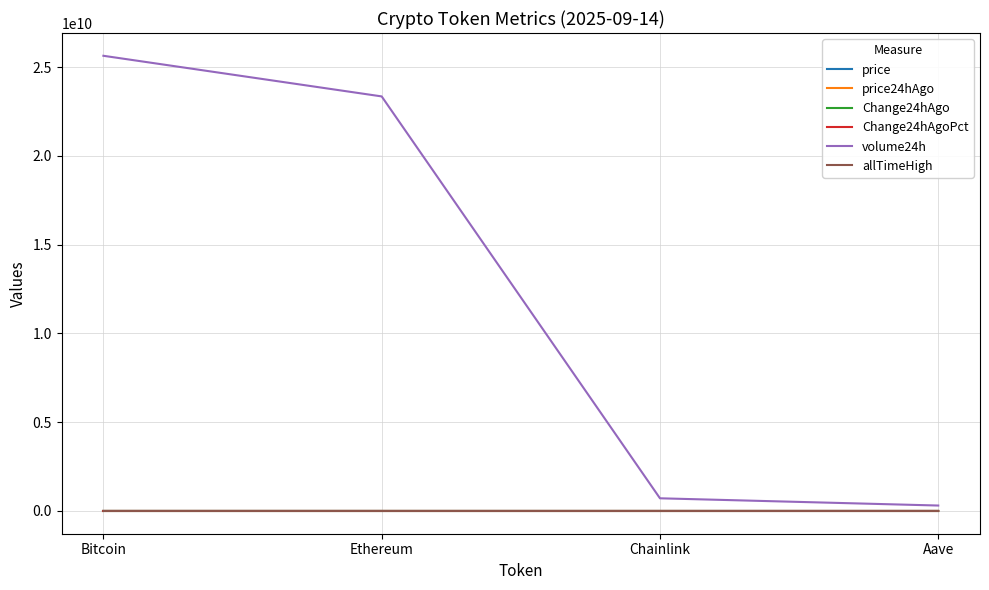

What is the sum of the allTimeHigh values at Chainlink and Bitcoin?

124180.7